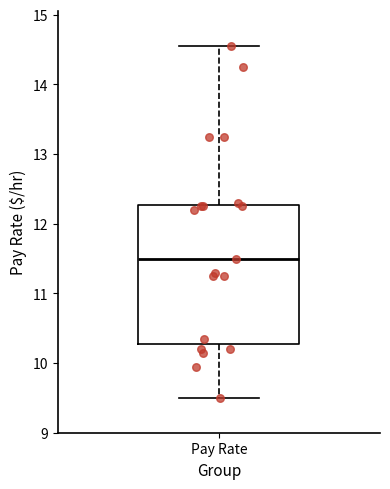

Read this box plot against the y-axis: the position of the median line, the range covered by the box, and the ends of both whiskers. The values are not printed on the chart, so give them approximately, as read against the axis.

median 11.5, box 10.3 to 12.3, whiskers 9.5 to 14.6